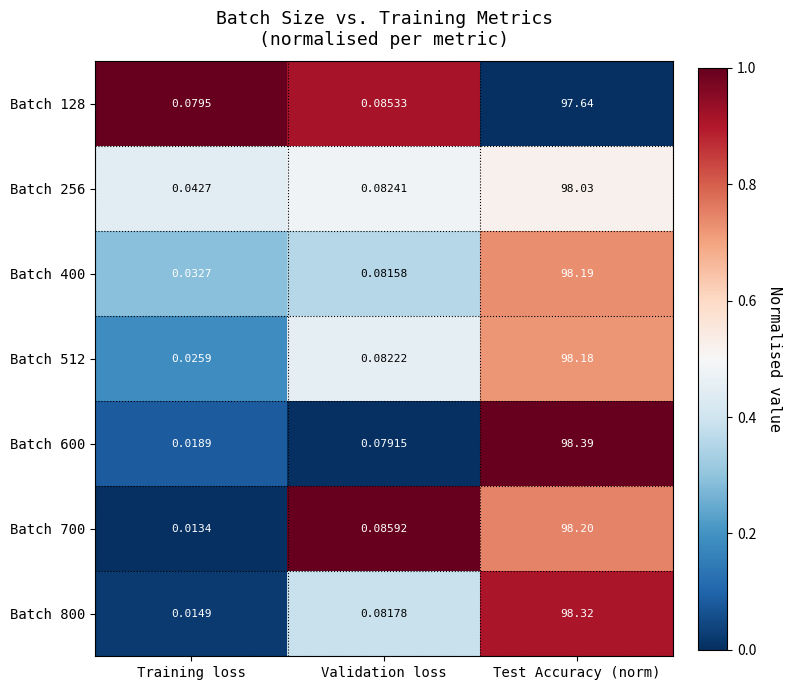

At which label is Batch 800 closest to 49?

Validation loss